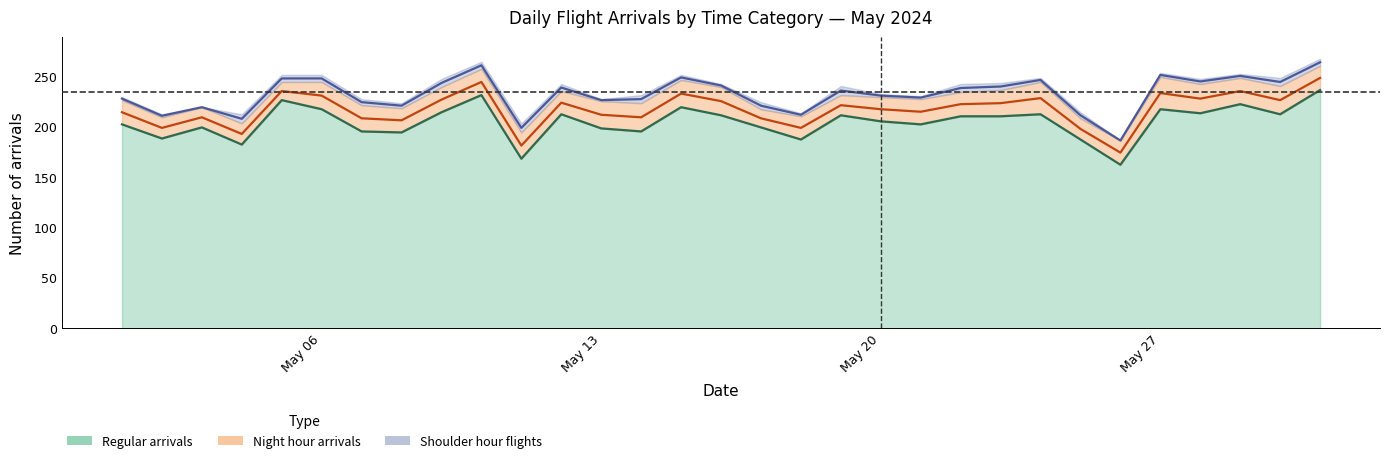

What is the average value of the shoulder series?

5